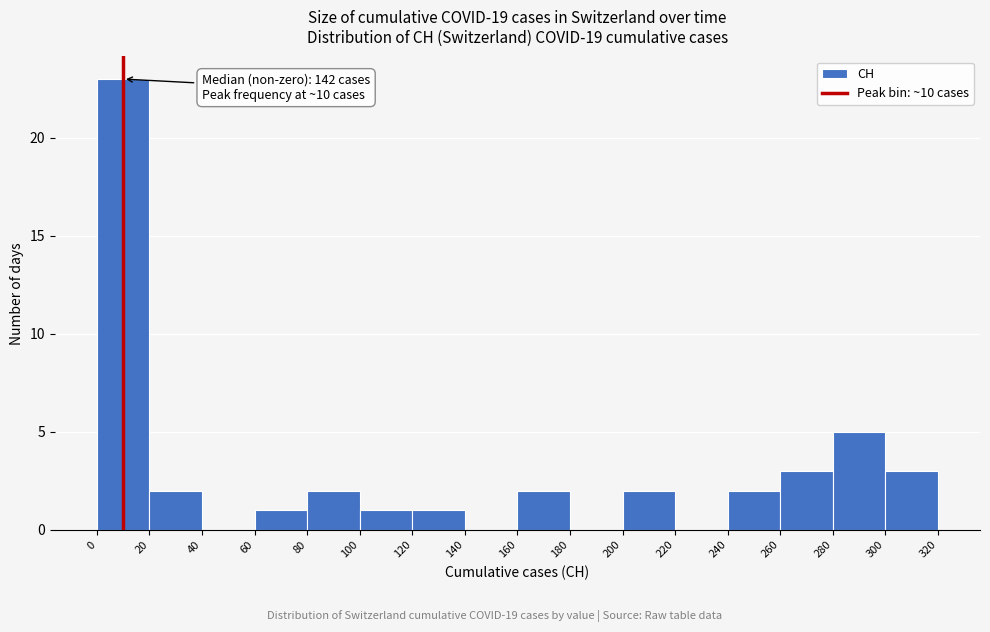

Over which range of the x-axis is the bar tallest?

0 to 20